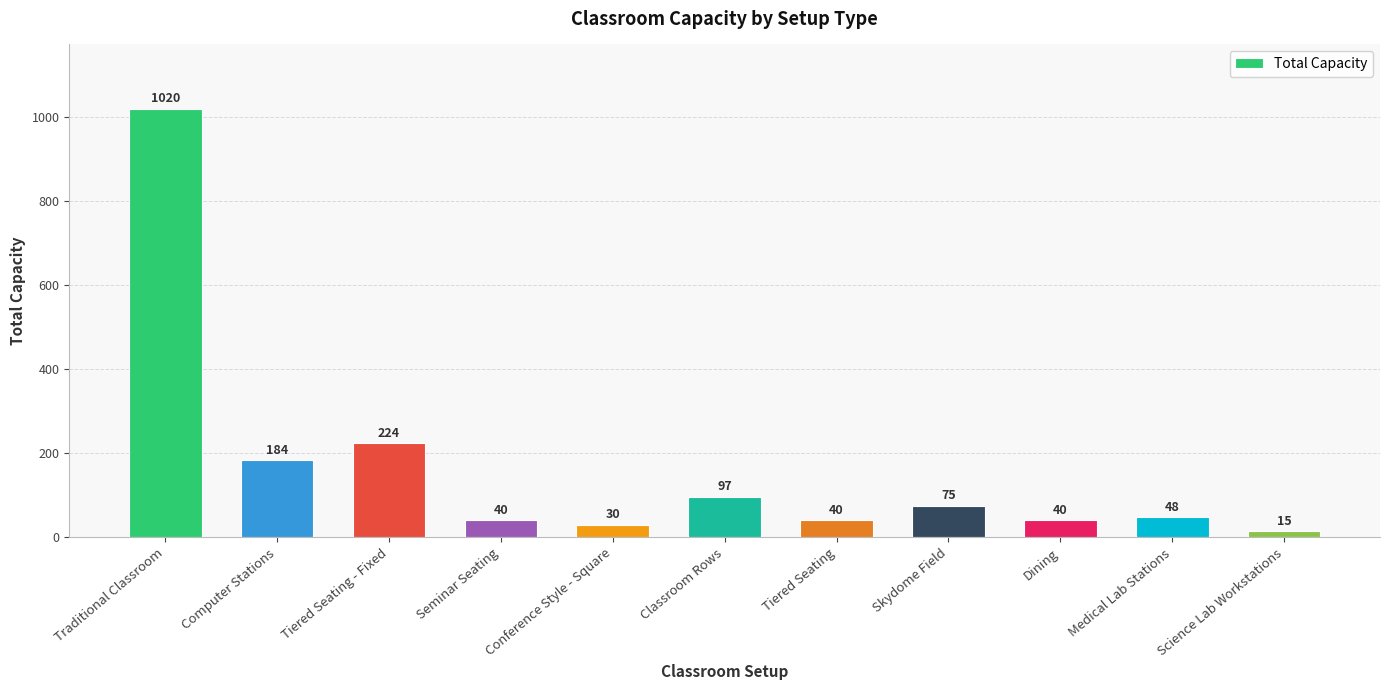

What is the label of the 8th bar from the right?

Seminar Seating